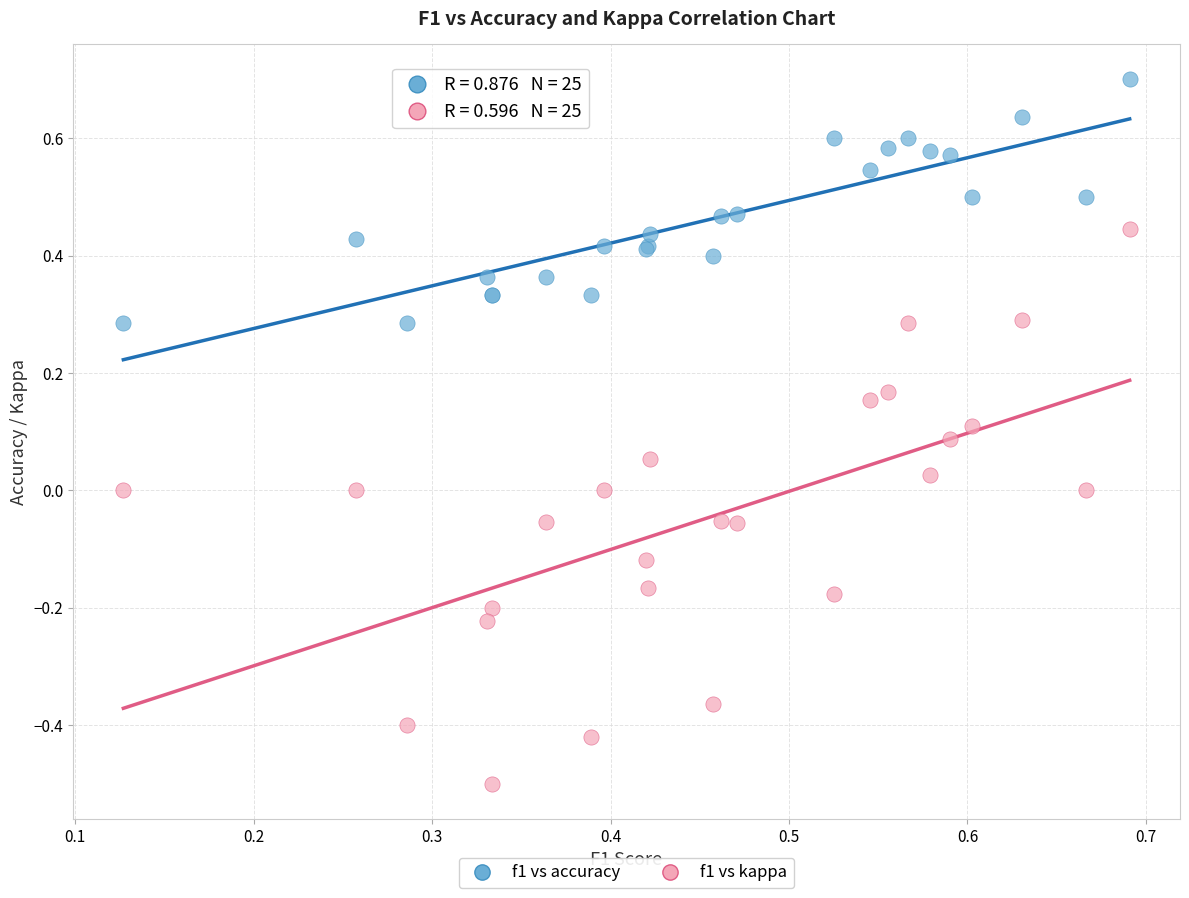

Which series reaches the maximum Y coordinate?

f1 vs accuracy